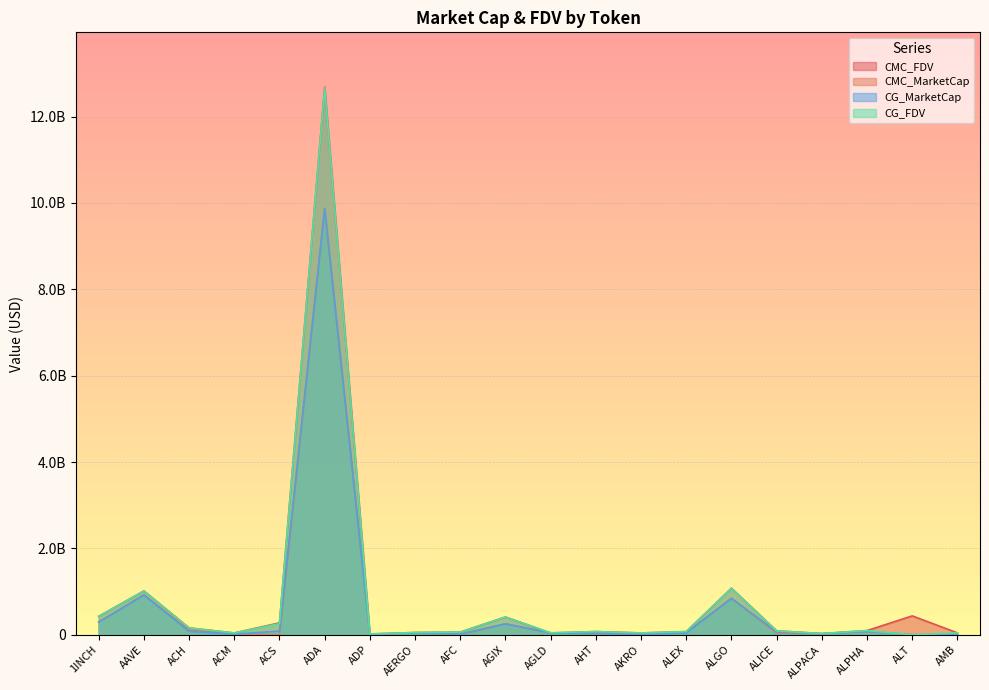

Which series has the largest total across all categories?

CMC_FDV